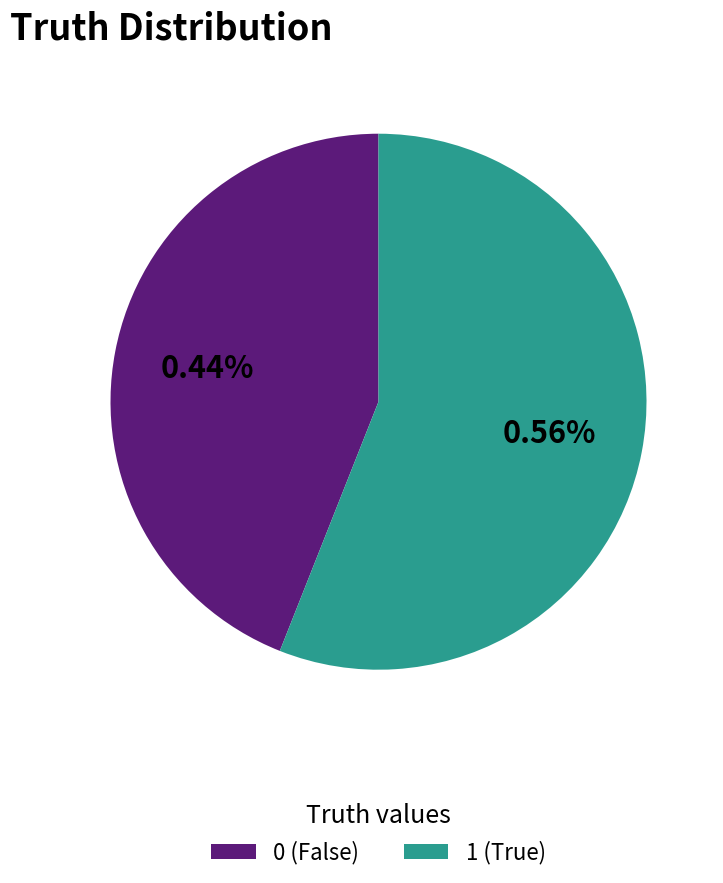

Combined, what portion of the pie is truth_0 and truth_1?

100.0%